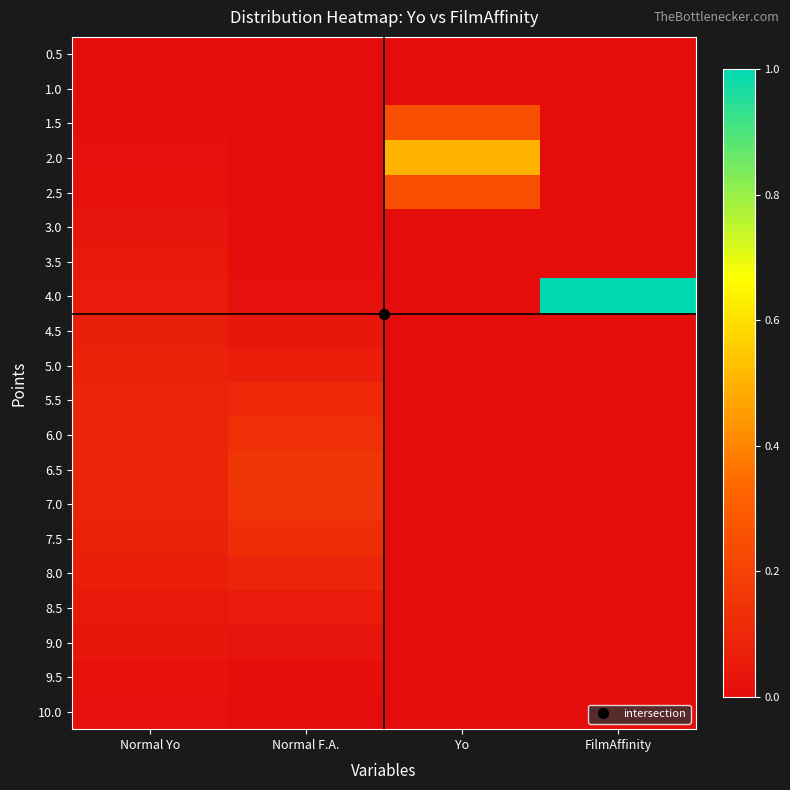

At which category is the sum across all series the highest?

Yo